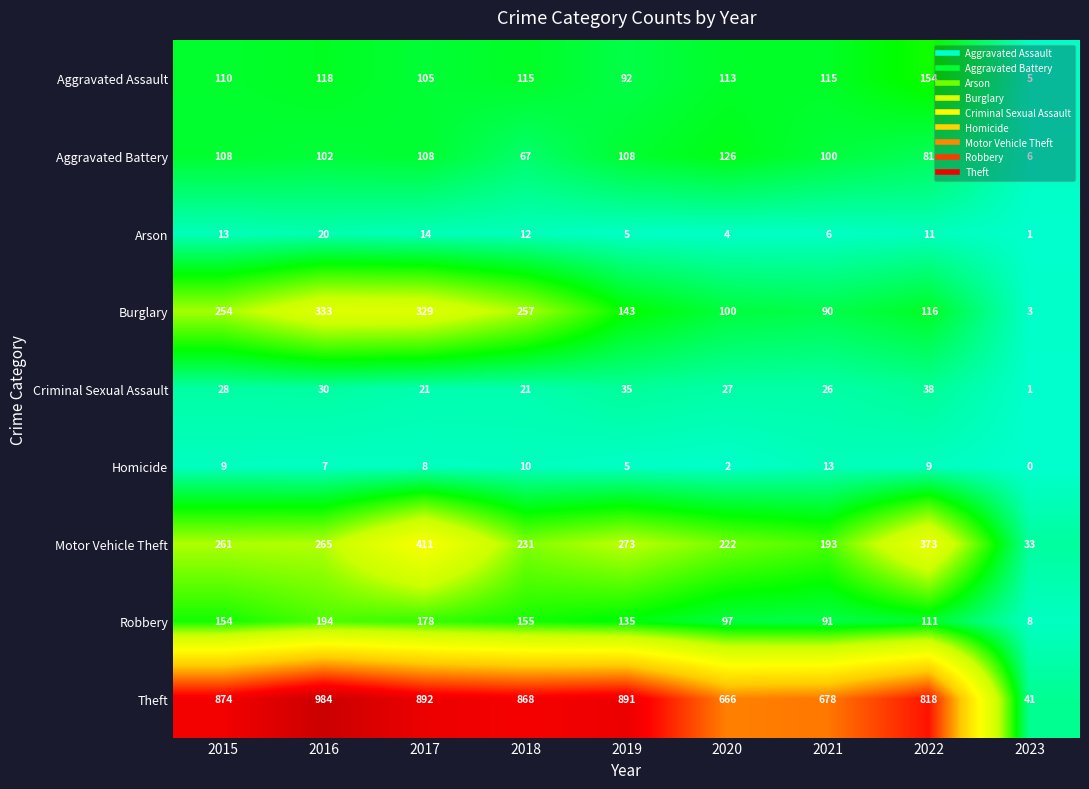

At which category is the sum across all series the highest?

2017